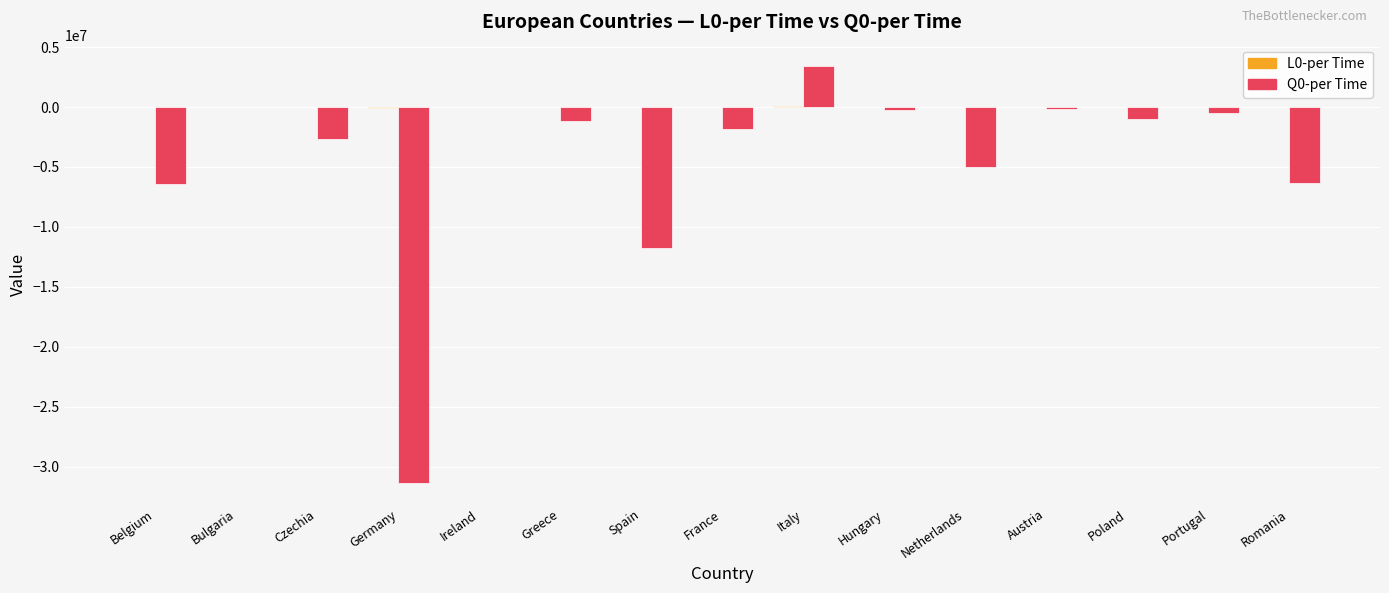

The Q0-per Time series shows -1141658.0 at Greece. True or false?

True